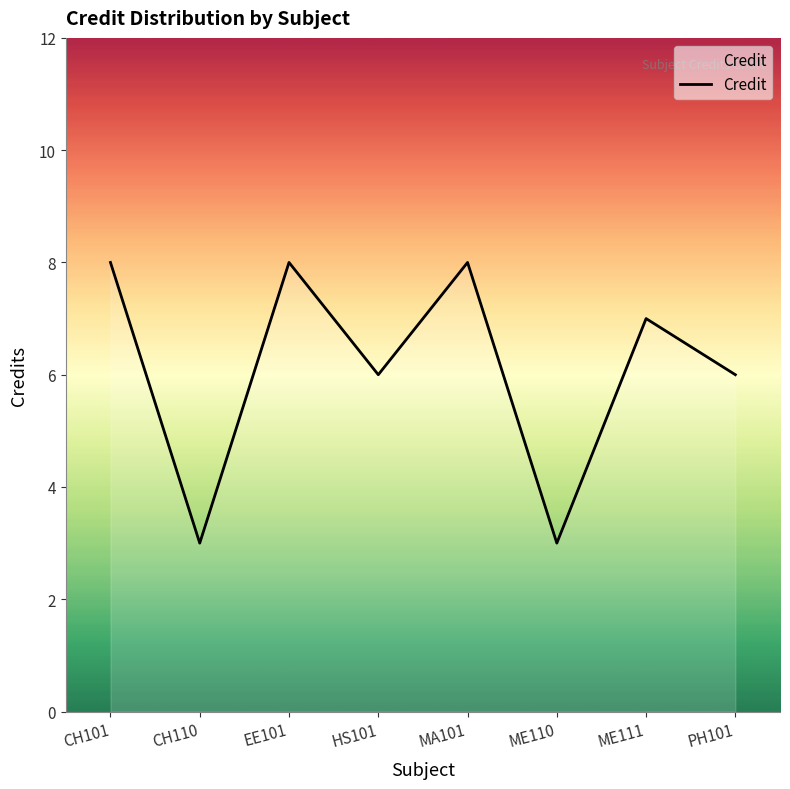

Between HS101 and CH101, which is larger?

CH101